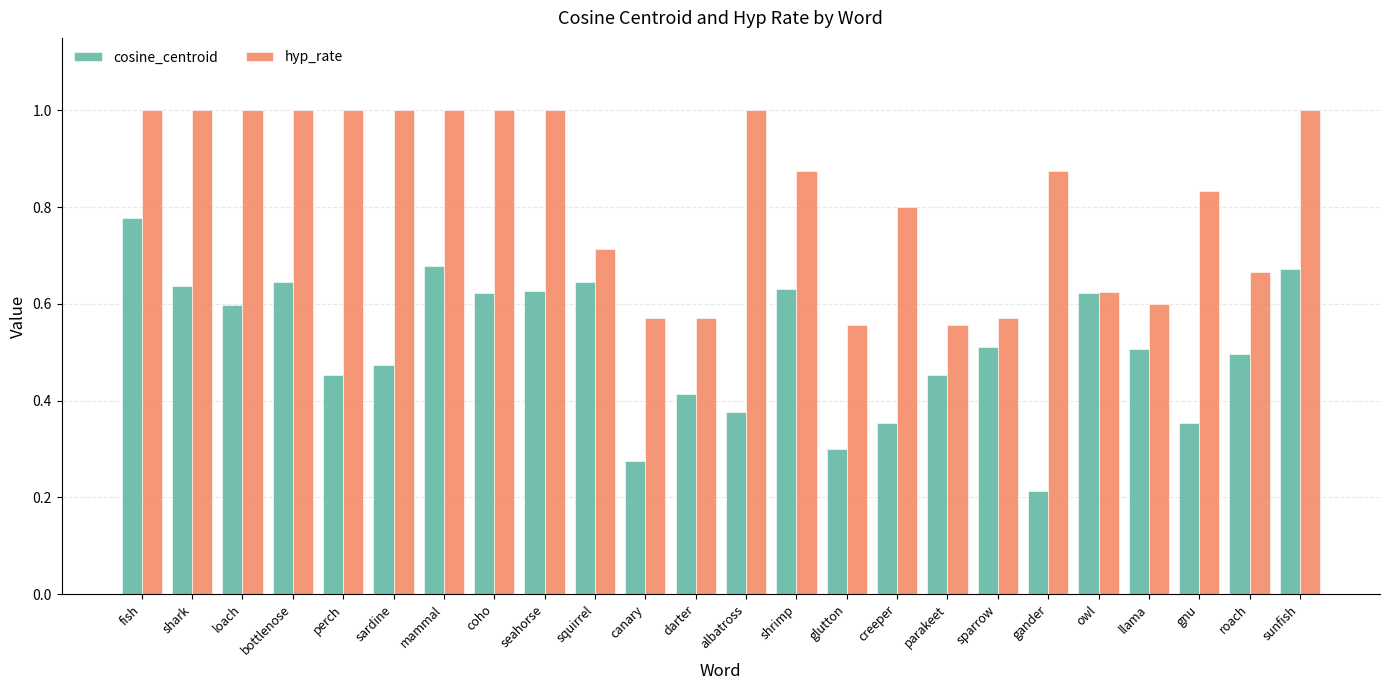

What is the sum of all hyp_rate values?

19.8